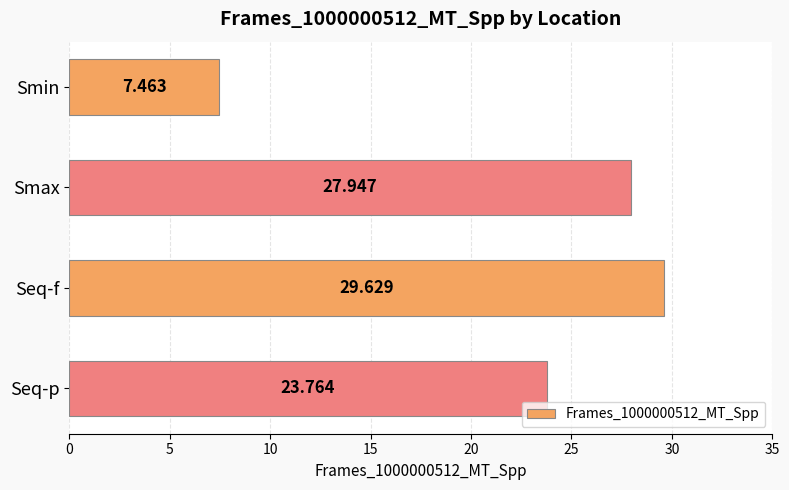

Are the bars grouped side by side (vs. stacked)?

No